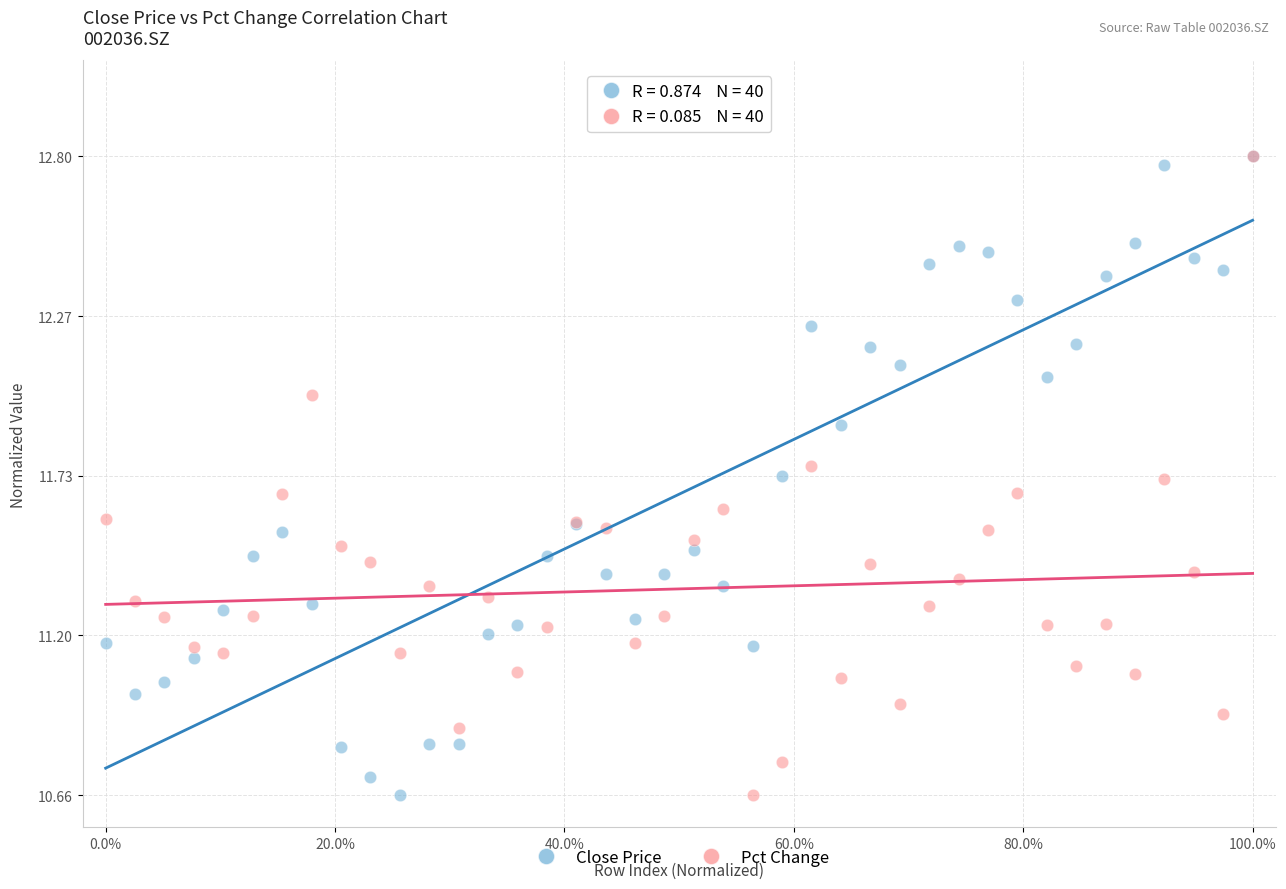

What are all the series names shown in the legend?

Close Price, Pct Change